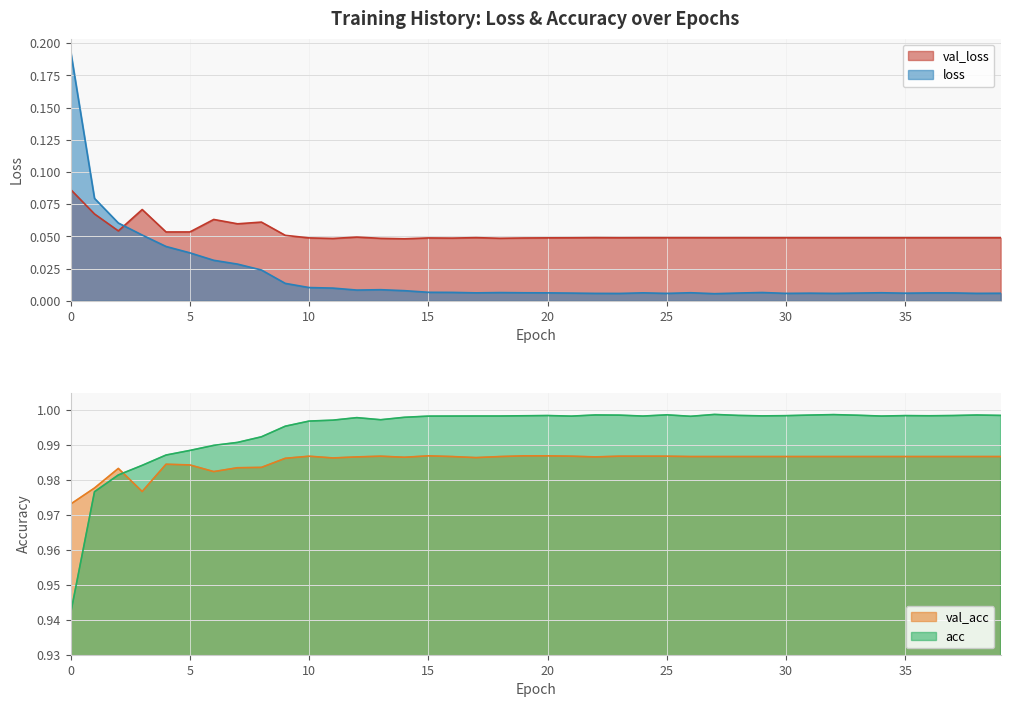

True or false: val_loss has a value of 0.1 at 35.

False